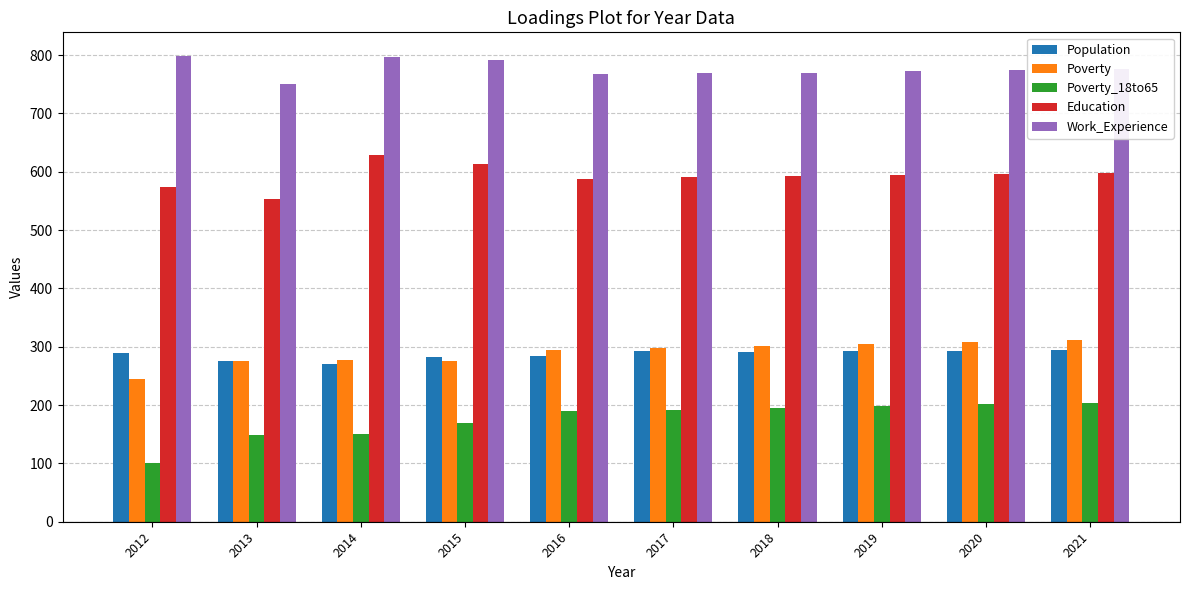

Does the chart contain stacked bars?

No